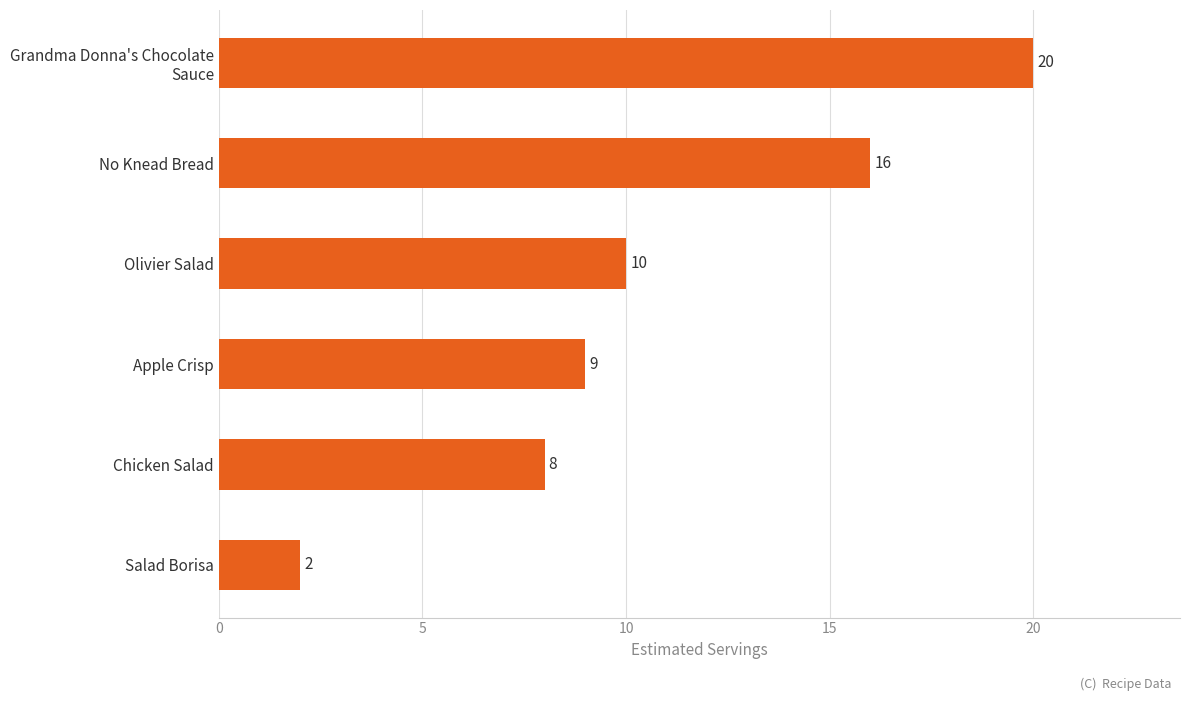

What is the smallest value displayed?

2